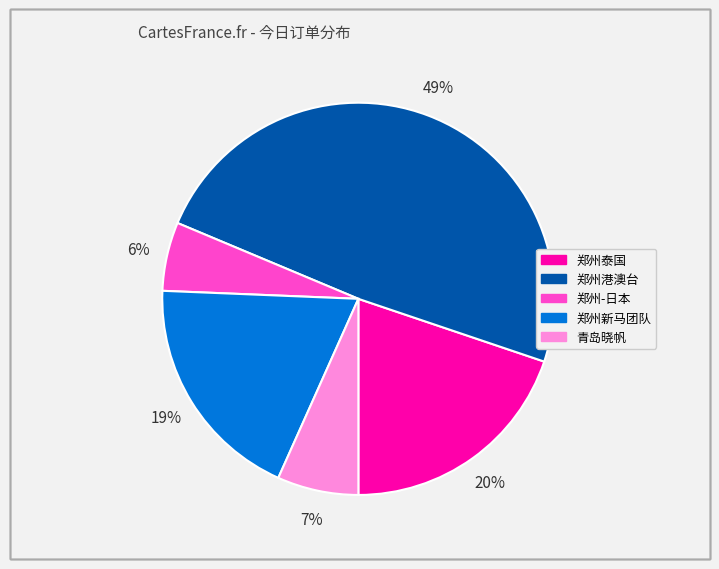

Which has a higher value, 郑州-日本 or 青岛晓帆?

青岛晓帆